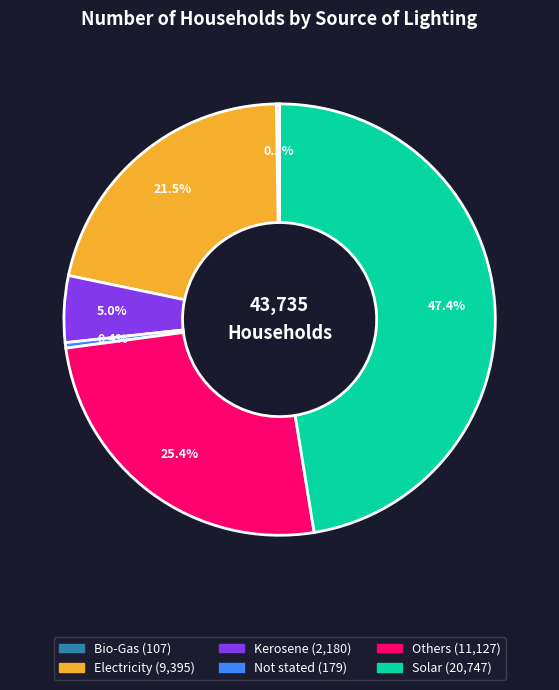

What is the ratio of the value at Solar to the value at Others?

1.9